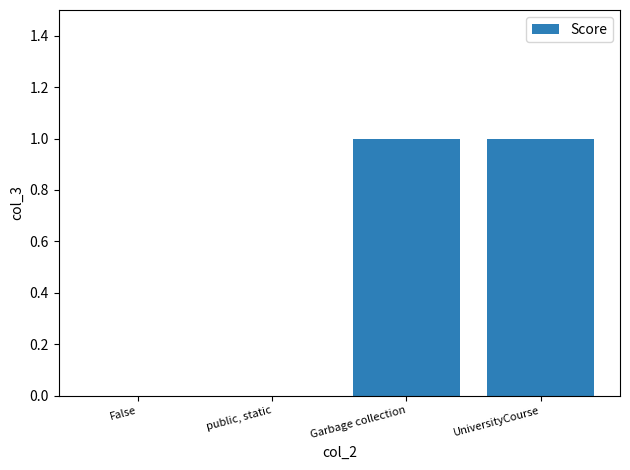

What is the sum of the values at public, static and UniversityCourse?

1